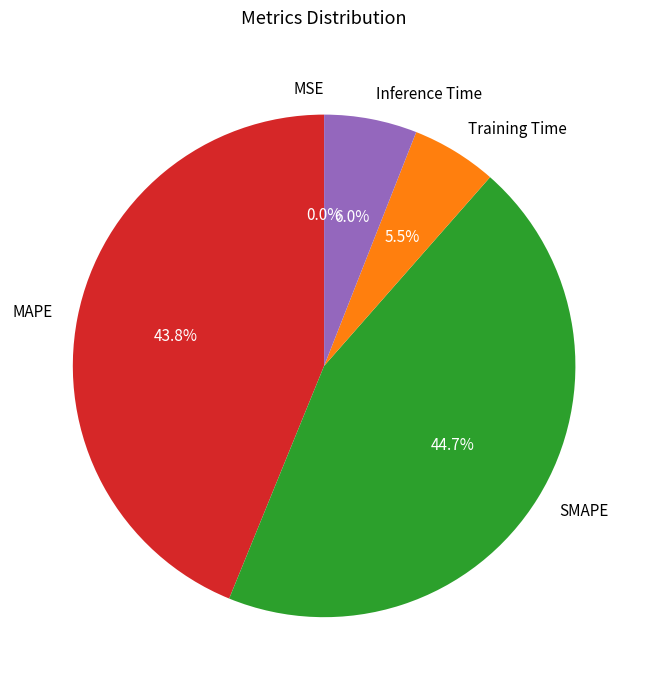

Is there a majority slice in this chart?

No